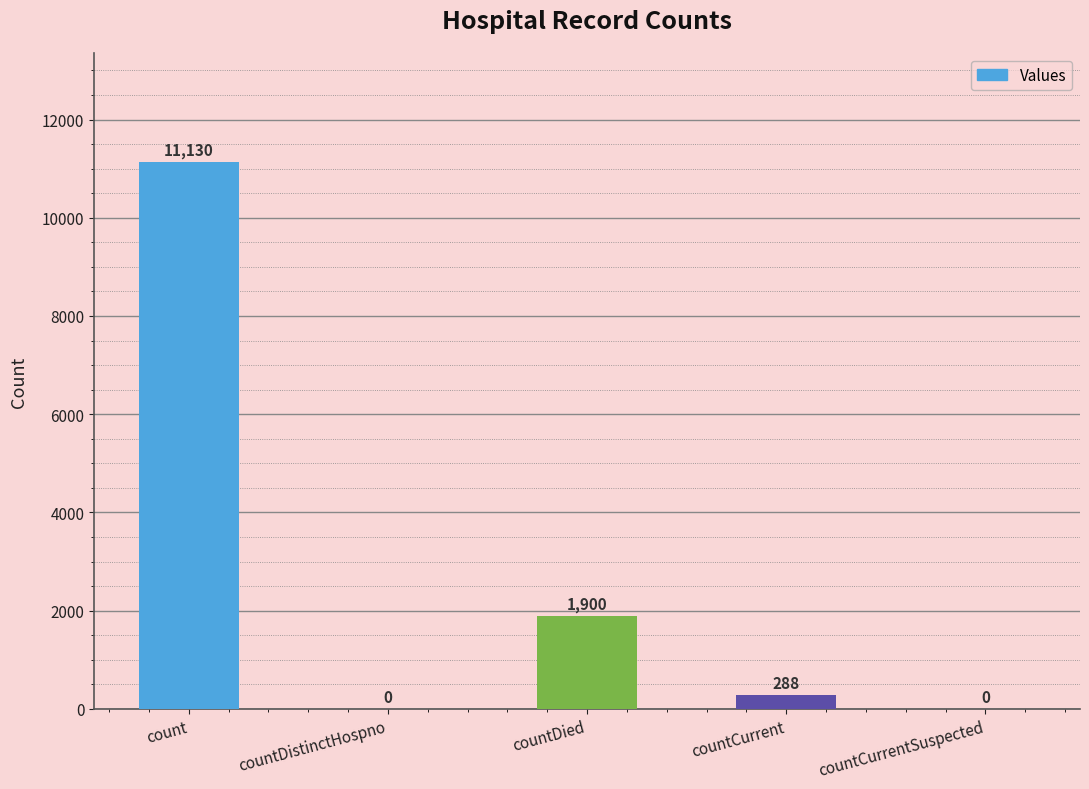

What is the sum of all values?

13318